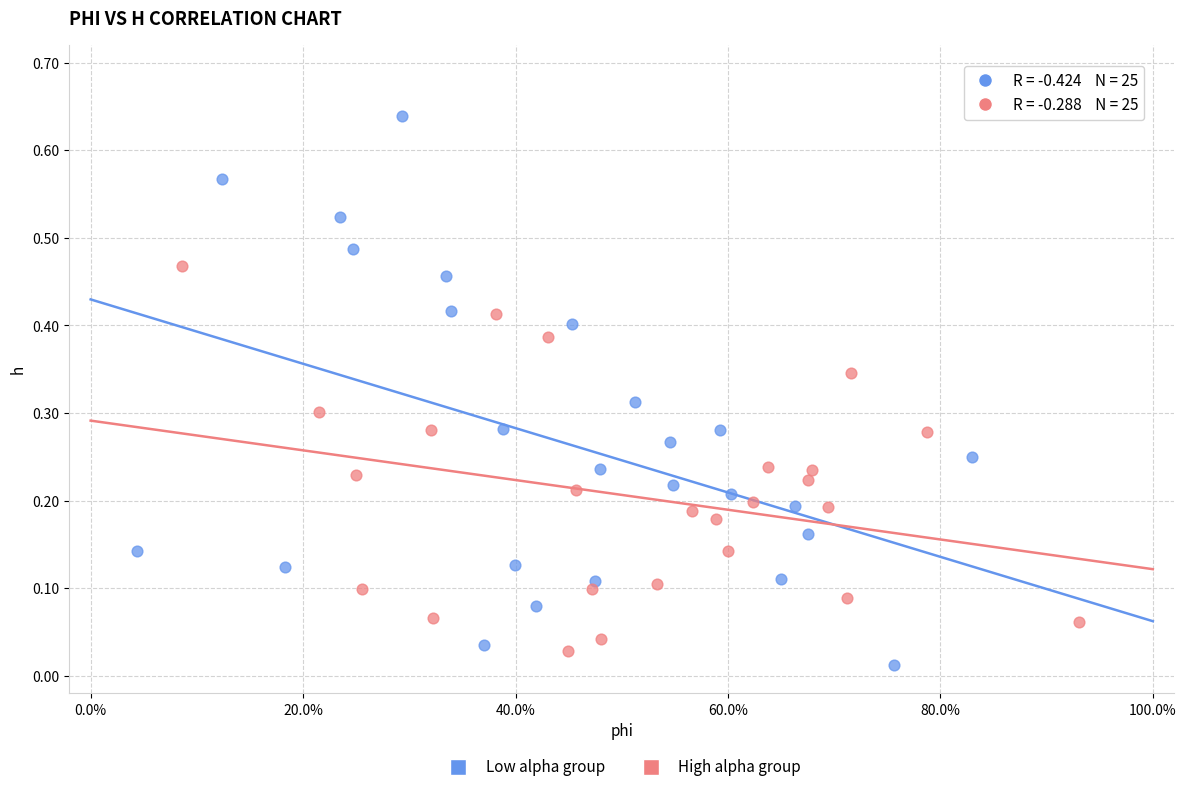

What are all the series names shown in the legend?

Low alpha group, High alpha group